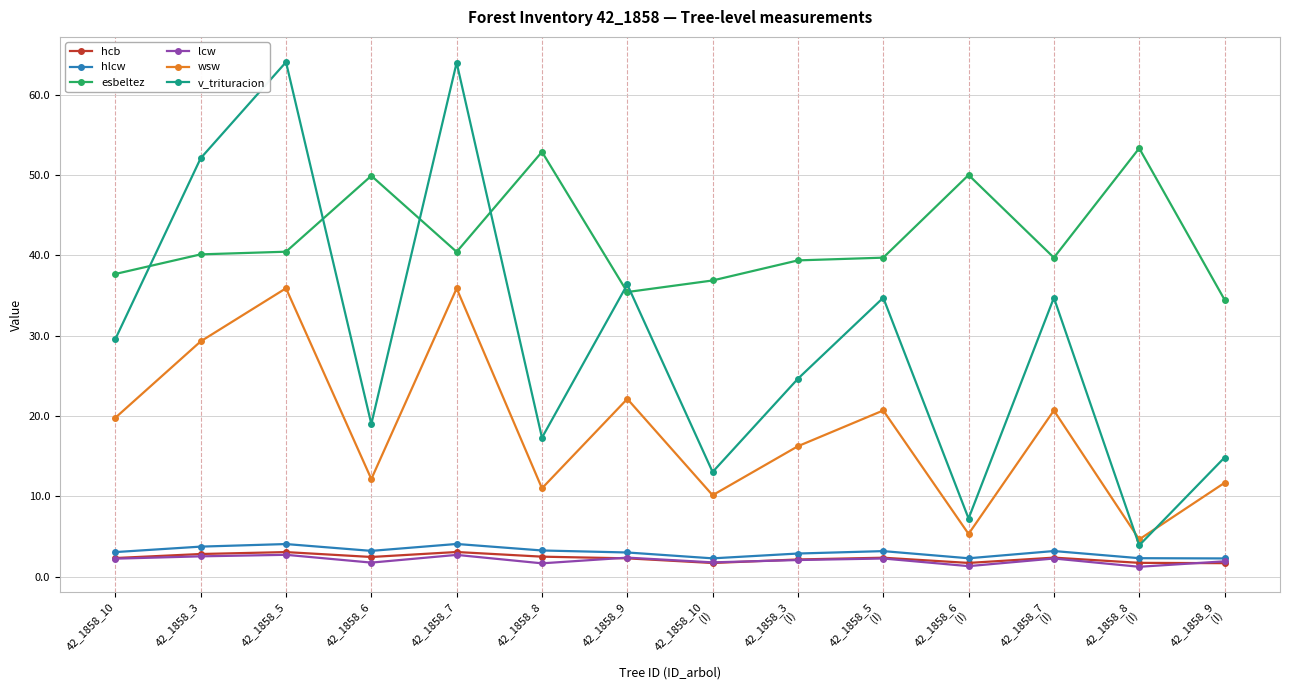

The hcb series shows 2.8 at 42_1858_3. True or false?

True